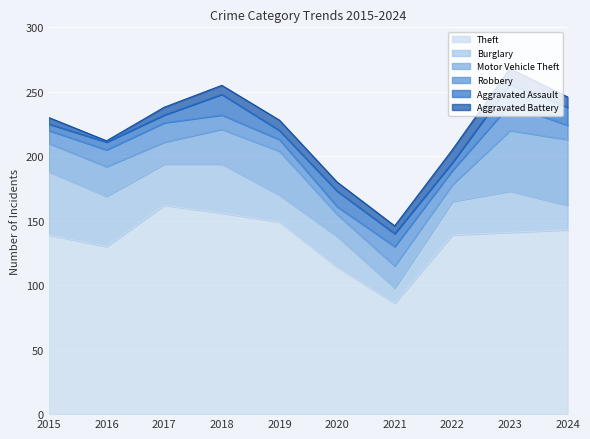

True or false: Aggravated Battery has a value of 10 at 2022.

True